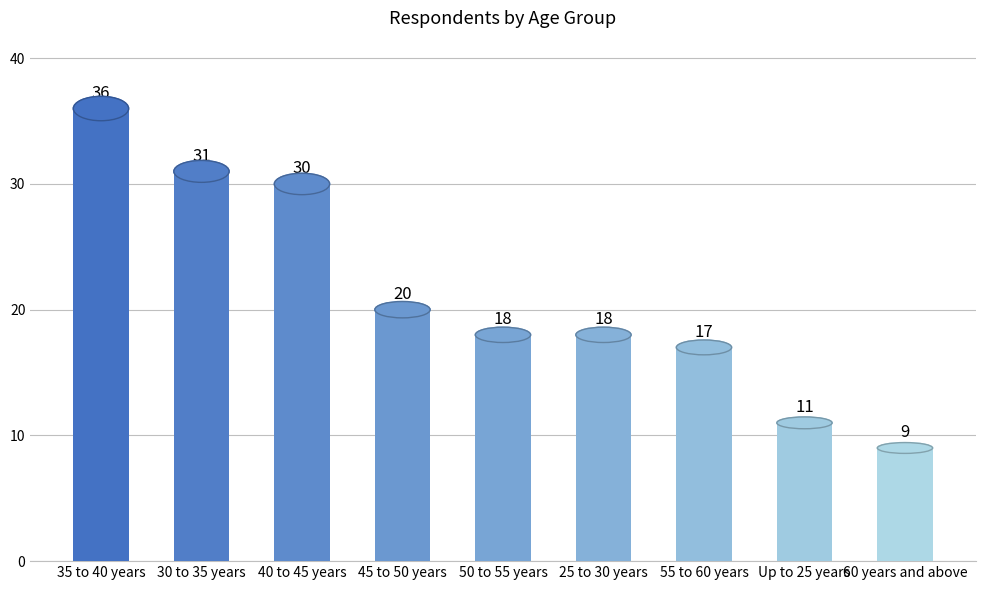

What is the label of the 3rd bar from the right?

55 to 60 years